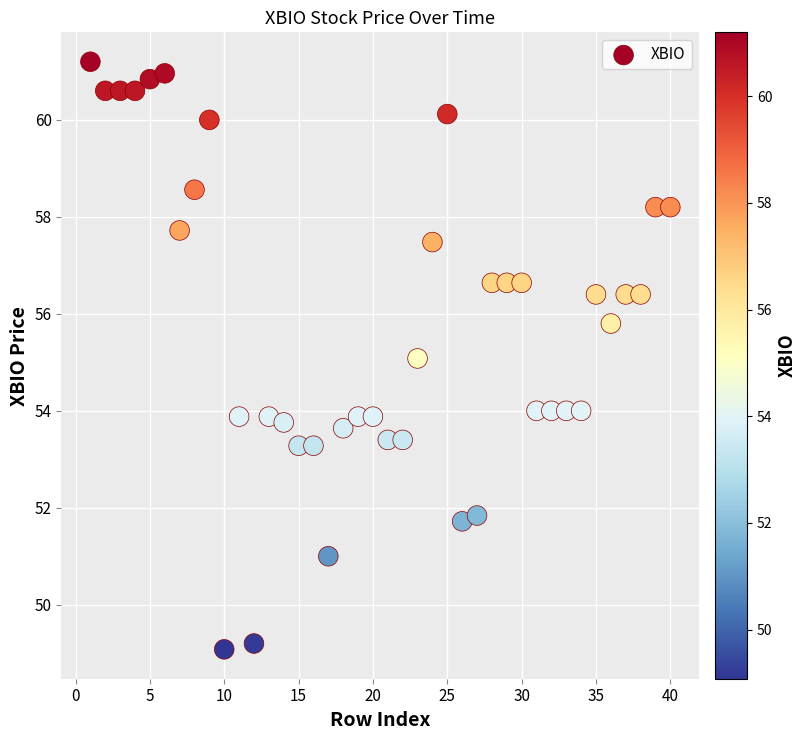

What is the range of X values (max minus min)?

39.0